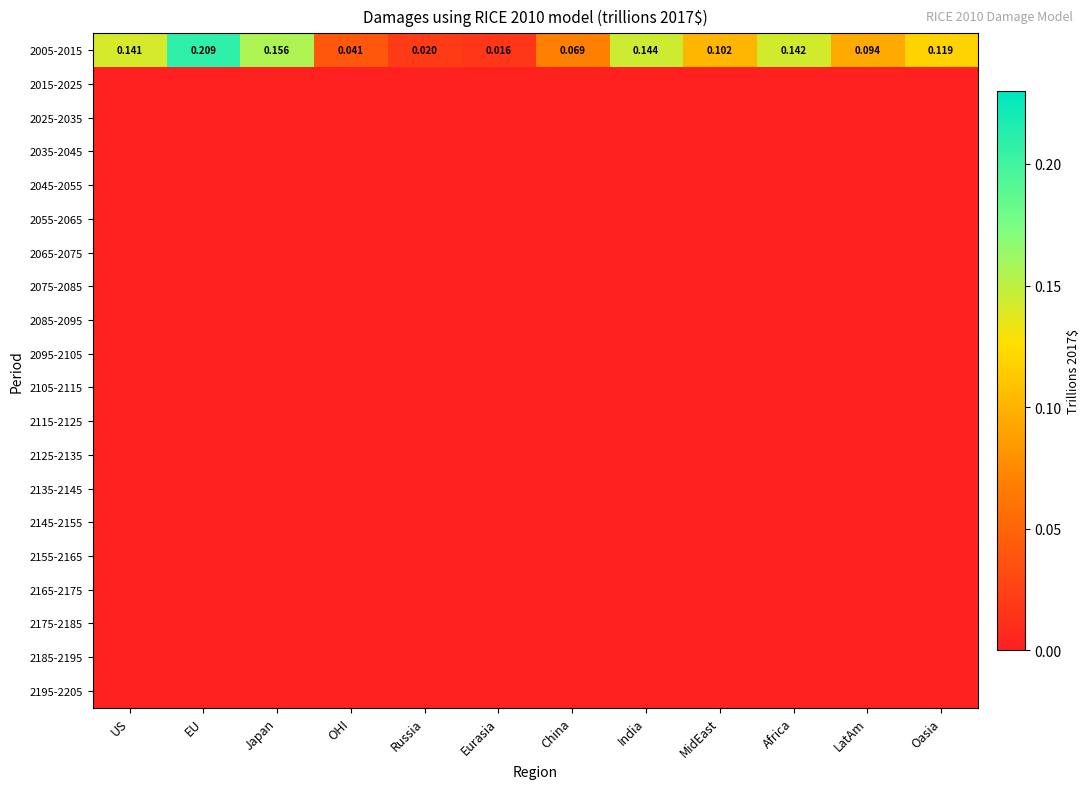

Rank the categories by 2005-2015 value from highest to lowest.

EU, Japan, India, Africa, US, Oasia, MidEast, LatAm, China, OHI, Russia, Eurasia